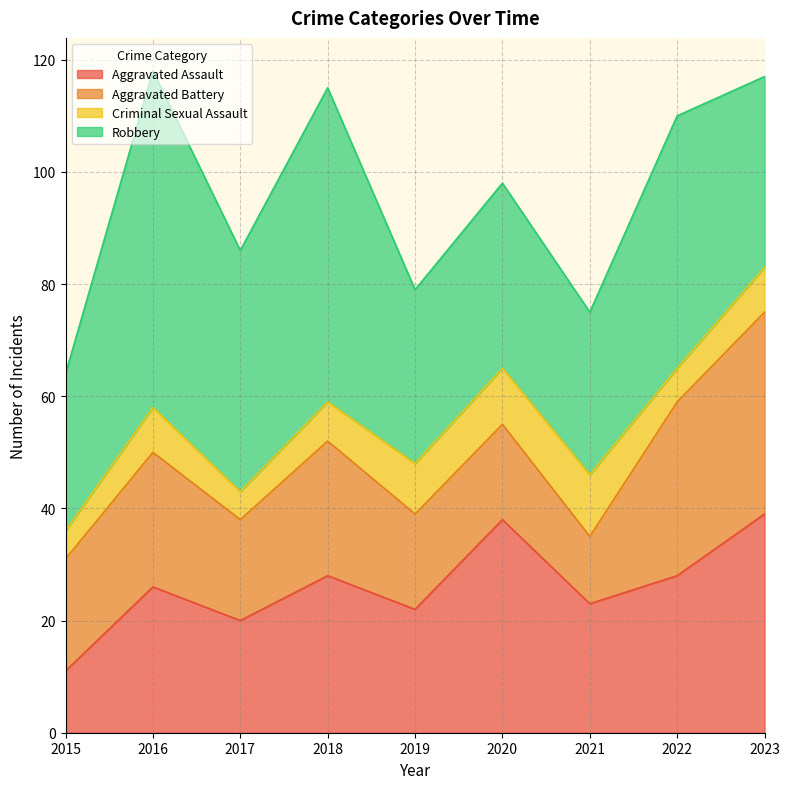

Is the value of Aggravated Battery at 2018 greater than the value of Criminal Sexual Assault at 2018?

Yes